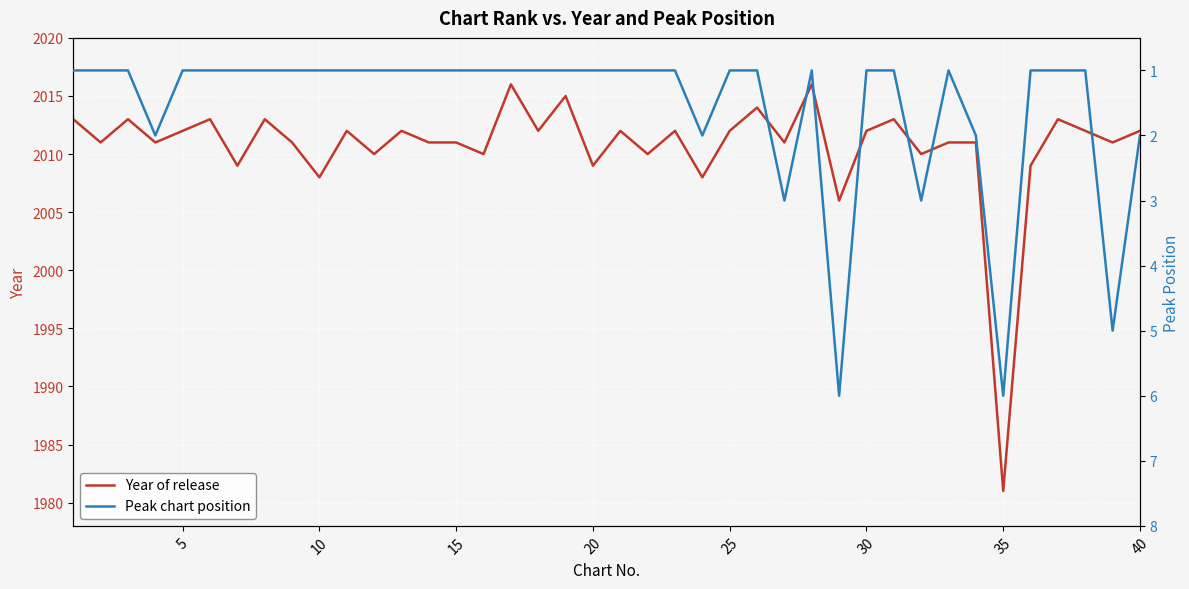

True or false: Year of release and Peak chart position cross at least once.

False